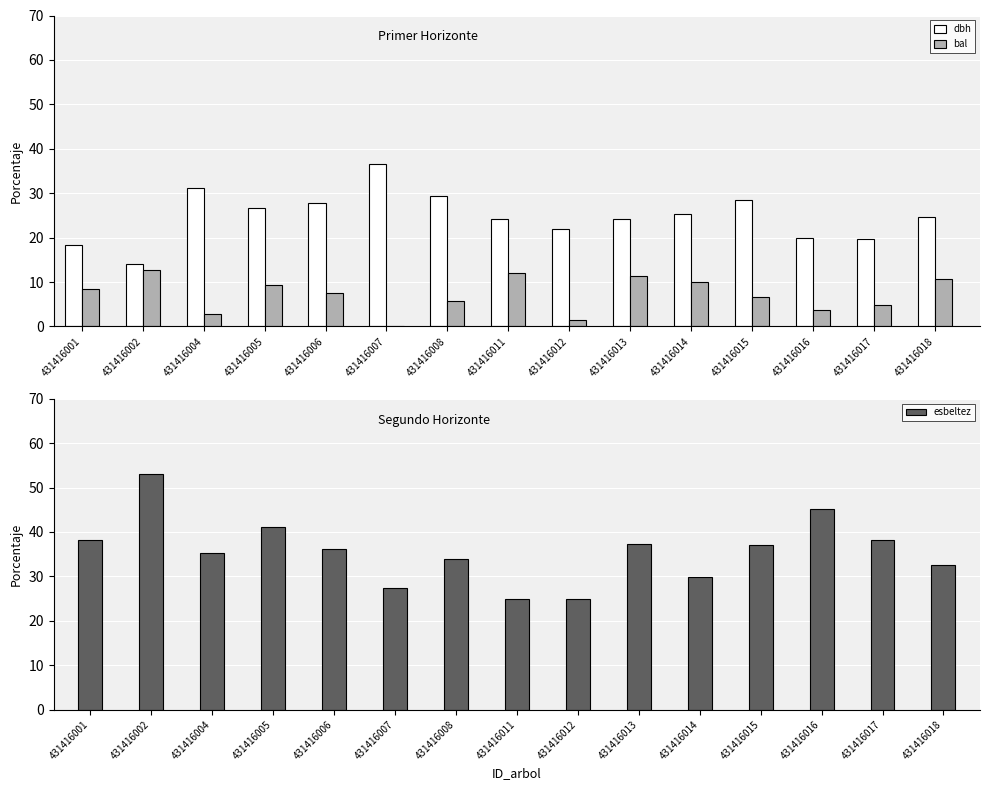

What is the difference between the dbh values at 431416017 and 431416015?

8.8